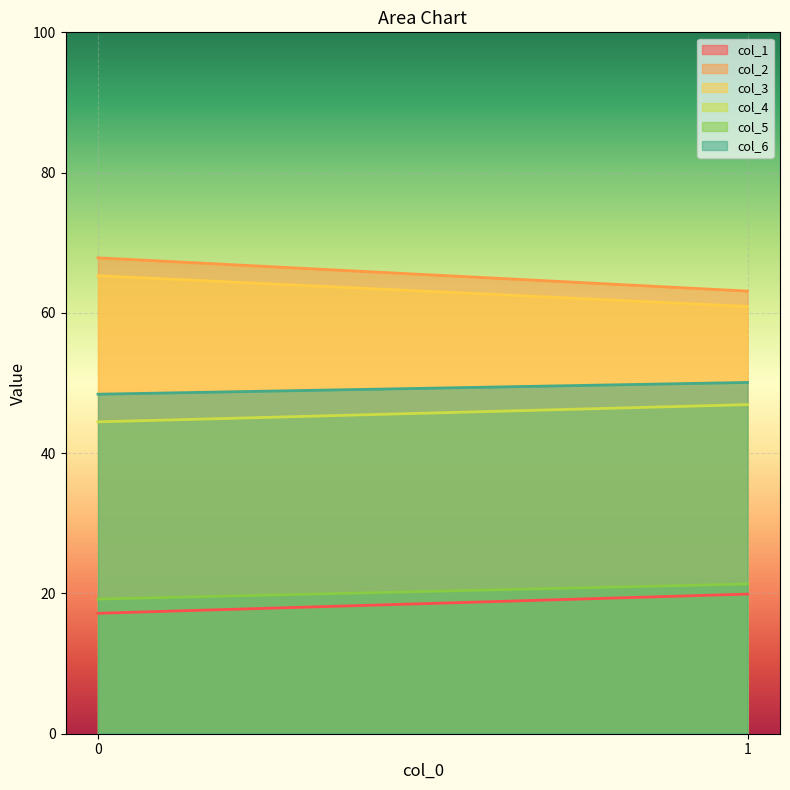

Reading right to left, extract all data points from this chart.

col_1: 19.9	17.2
col_2: 63.1	67.8
col_3: 60.9	65.3
col_4: 46.9	44.5
col_5: 21.3	19.2
col_6: 50.1	48.4